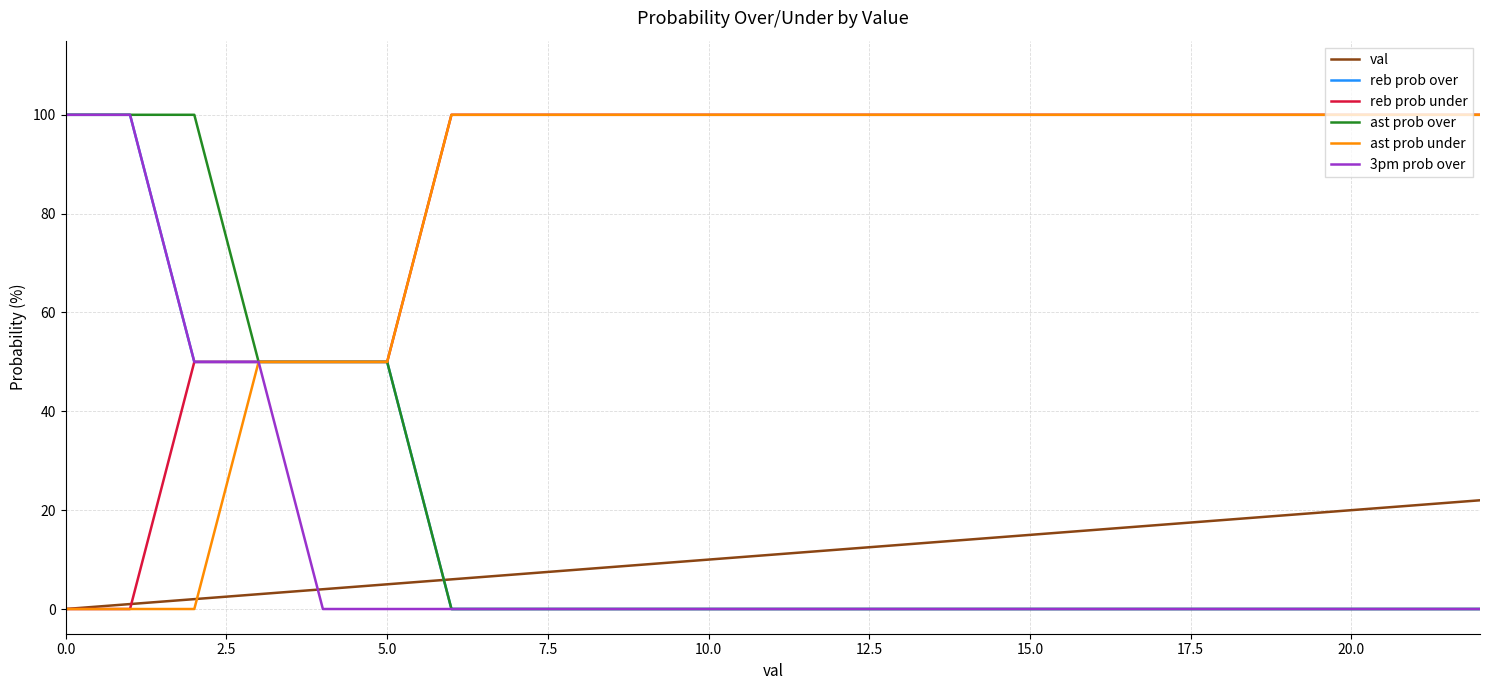

Reading left to right, transcribe all the data shown in this chart.

val: 0	1	2	3	4	5	6	7	8	9	10	11	12	13	14	15	16	17	18	19	20	21	22
reb prob over: 100	100	50	50	50	50	0	0	0	0	0	0	0	0	0	0	0	0	0	0	0	0	0
reb prob under: 0	0	50	50	50	50	100	100	100	100	100	100	100	100	100	100	100	100	100	100	100	100	100
ast prob over: 100	100	100	50	50	50	0	0	0	0	0	0	0	0	0	0	0	0	0	0	0	0	0
ast prob under: 0	0	0	50	50	50	100	100	100	100	100	100	100	100	100	100	100	100	100	100	100	100	100
3pm prob over: 100	100	50	50	0	0	0	0	0	0	0	0	0	0	0	0	0	0	0	0	0	0	0